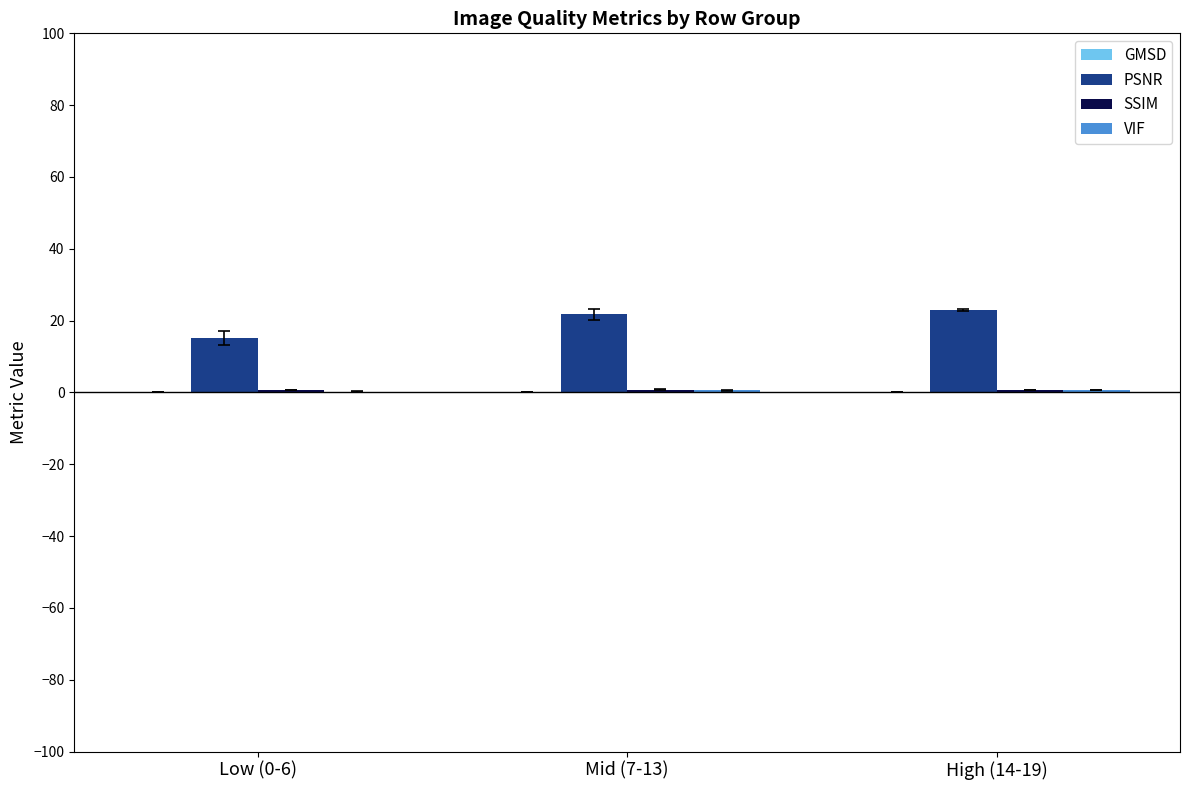

What is the sum of all PSNR values?

59.9